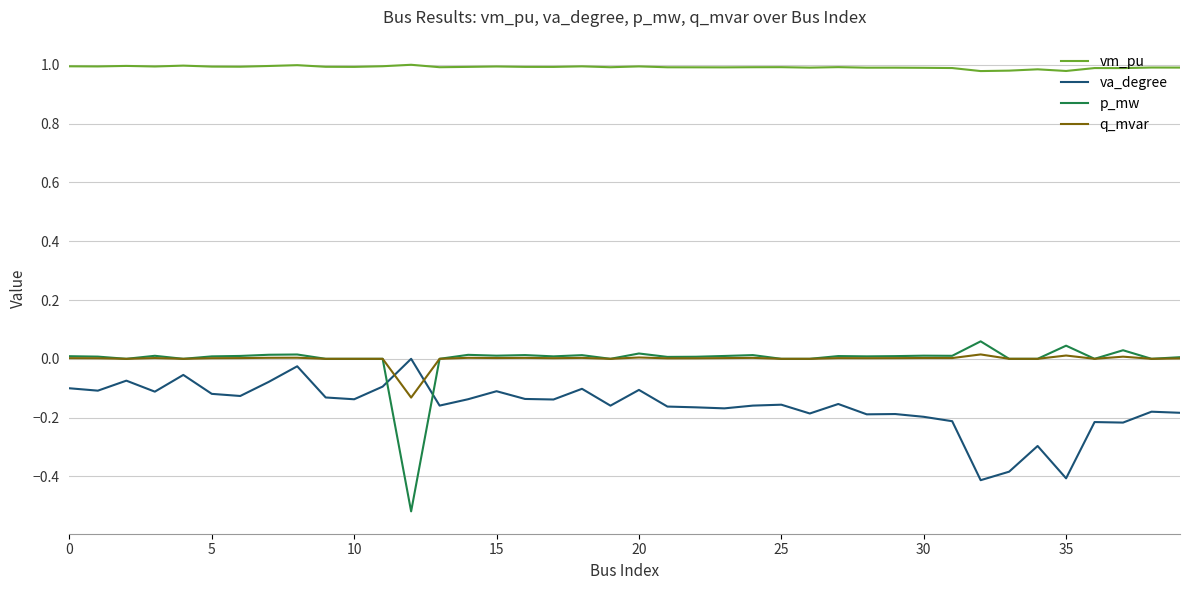

True or false: p_mw and vm_pu cross at least once.

False